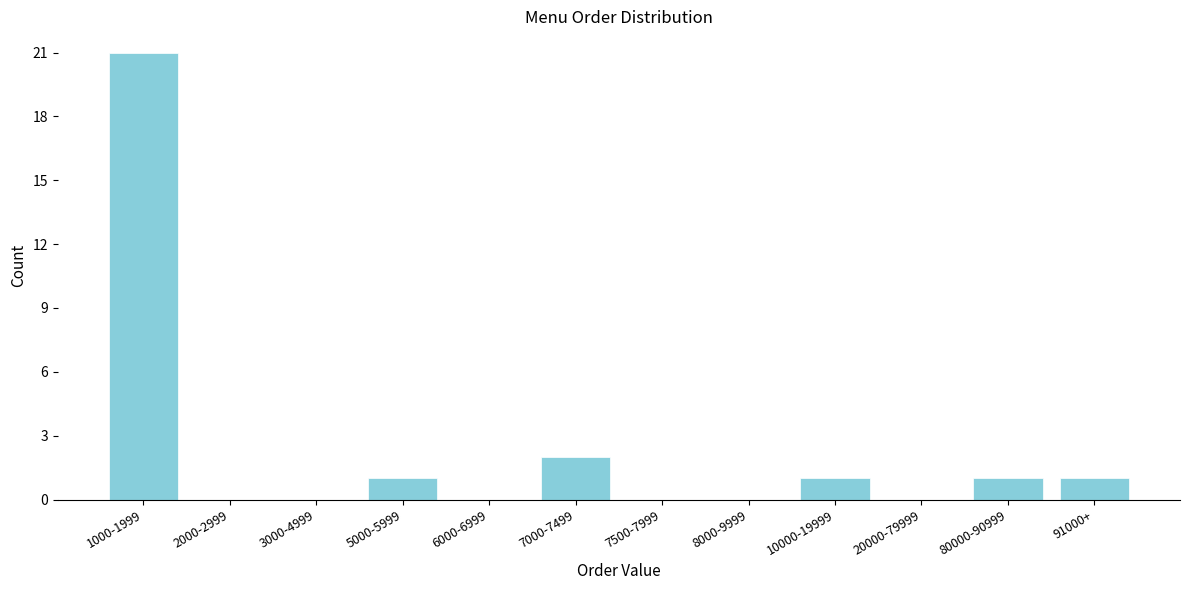

Reading left to right, what are all the values shown in this chart?

1000-1999=21	2000-2999=0	3000-4999=0	5000-5999=1	6000-6999=0	7000-7499=2	7500-7999=0	8000-9999=0	10000-19999=1	20000-79999=0	80000-90999=1	91000+=1